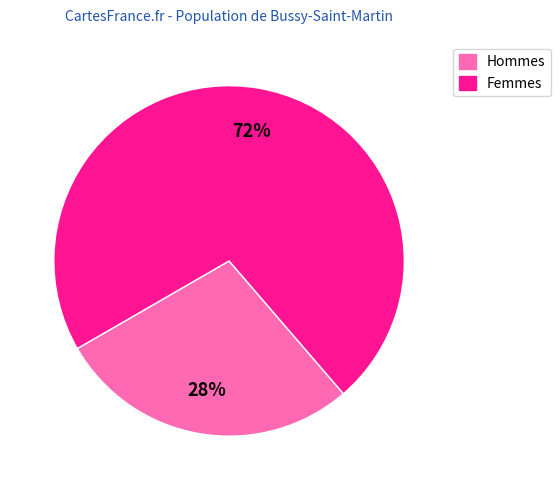

To the nearest percent, what is the average slice percentage?

50%